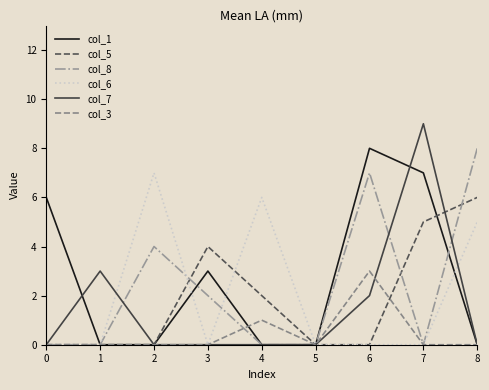

What is the difference between the col_8 values at 2 and 8?

4